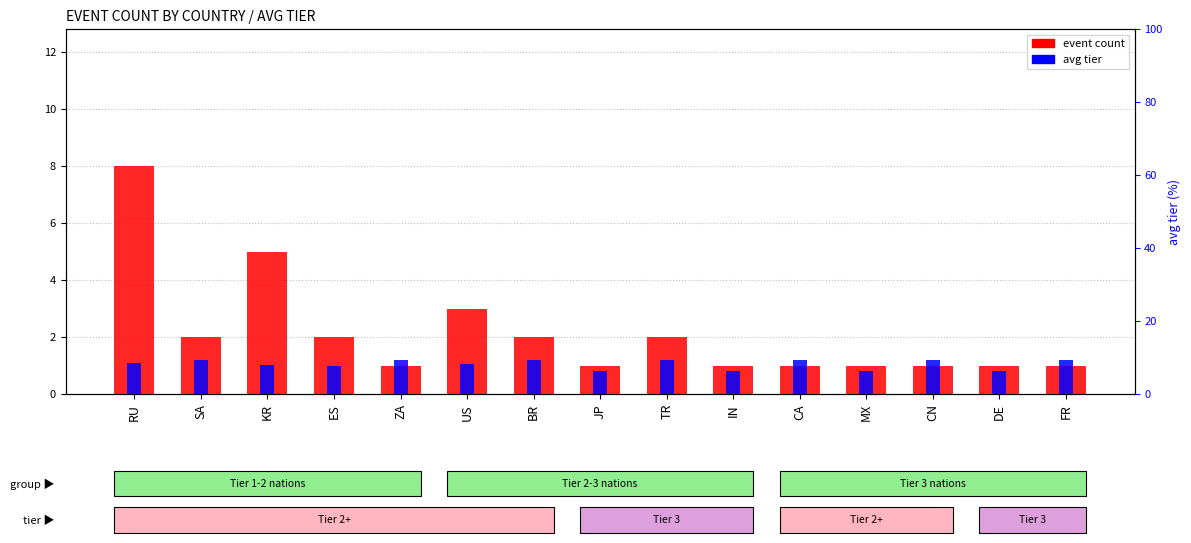

Count the avg tier values in the range 0 to 1.

5